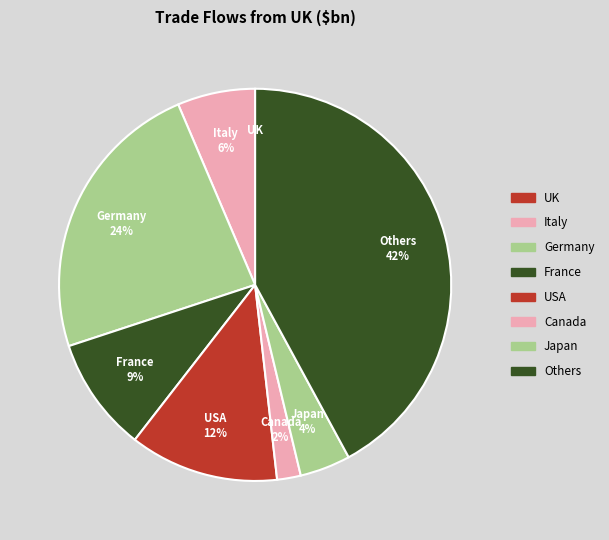

To the nearest percent, what is the average slice percentage?

12%